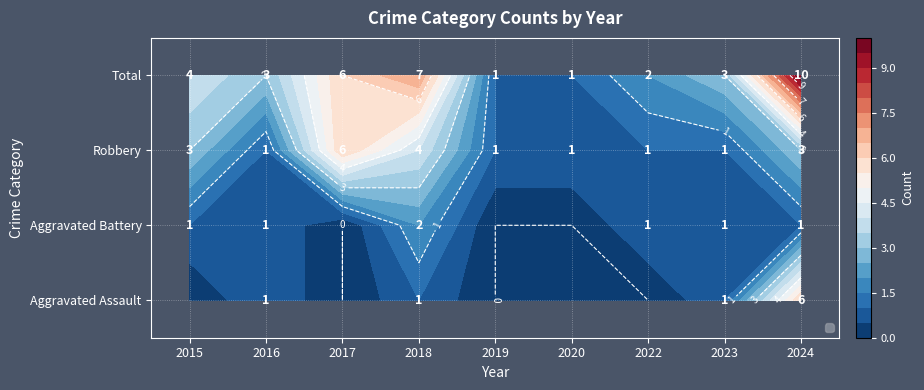

How many values in the Robbery series exceed 1?

4